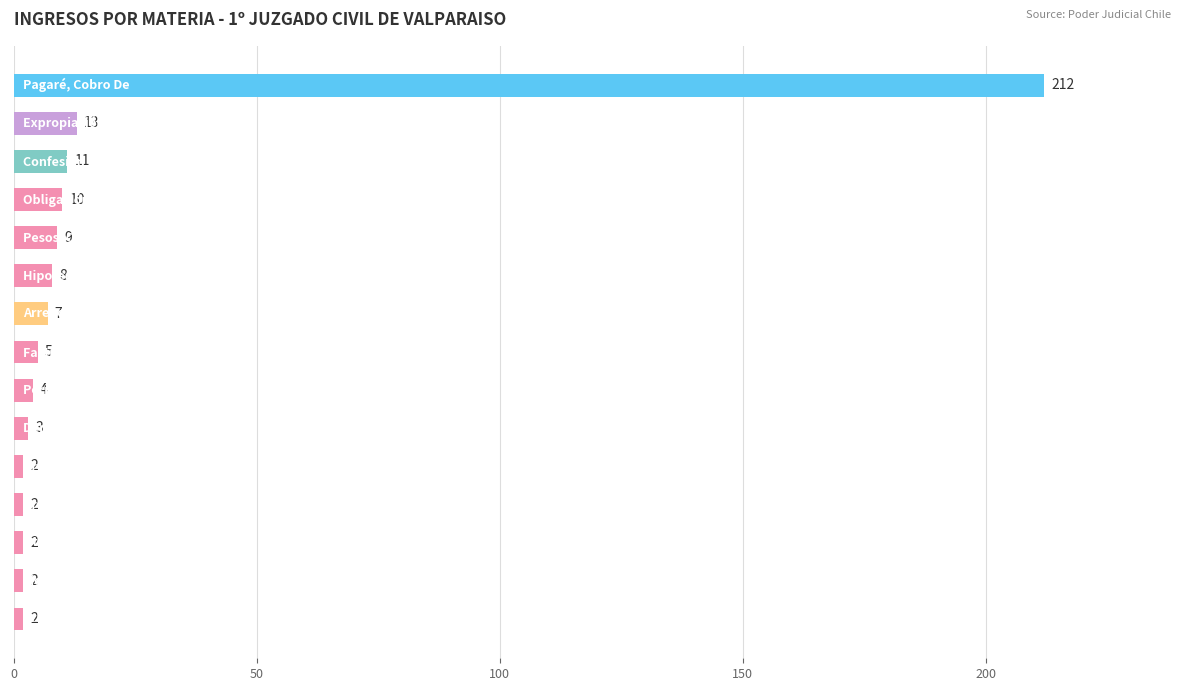

What is the maximum value shown in the chart?

212